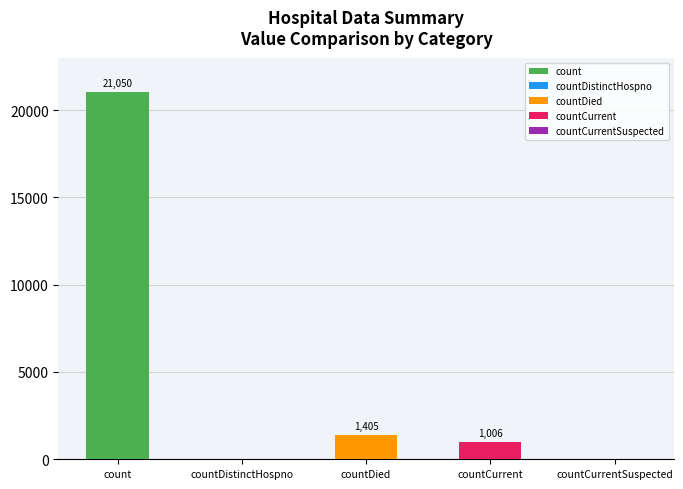

Reading right to left, extract all data points from this chart.

0	1006	1405	0	21050